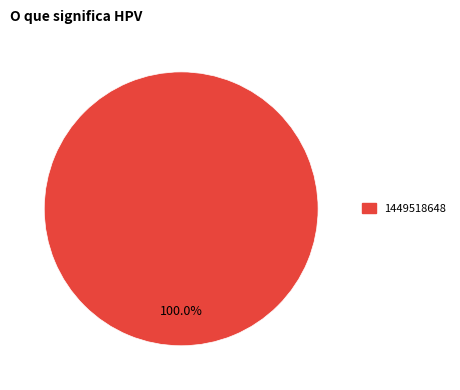

Does any single category account for the majority?

Yes